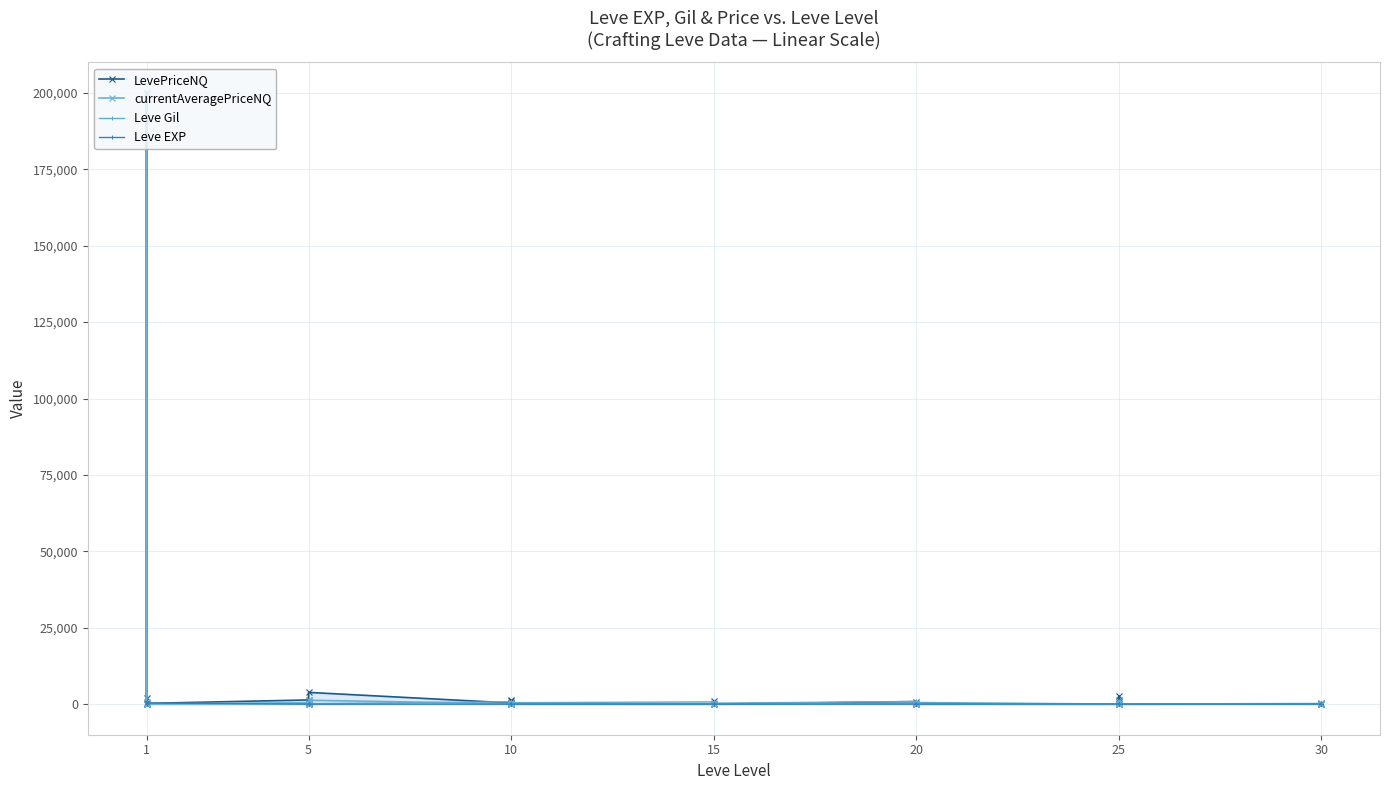

Where does the Leve EXP series first go above 17?

1